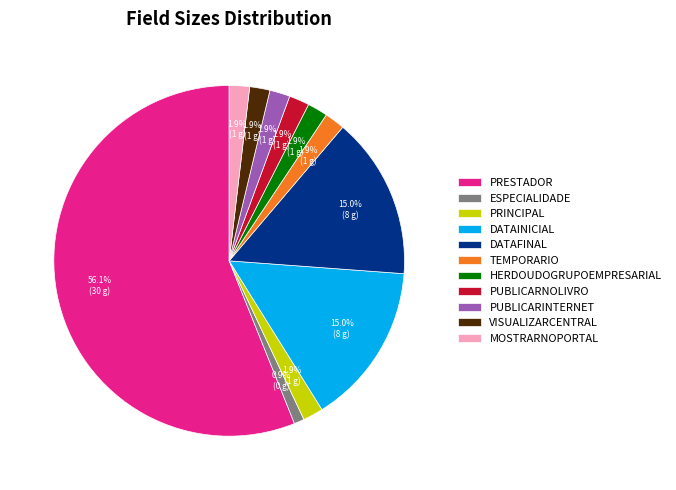

Do PUBLICARNOLIVRO and TEMPORARIO together represent more than half of the pie?

No